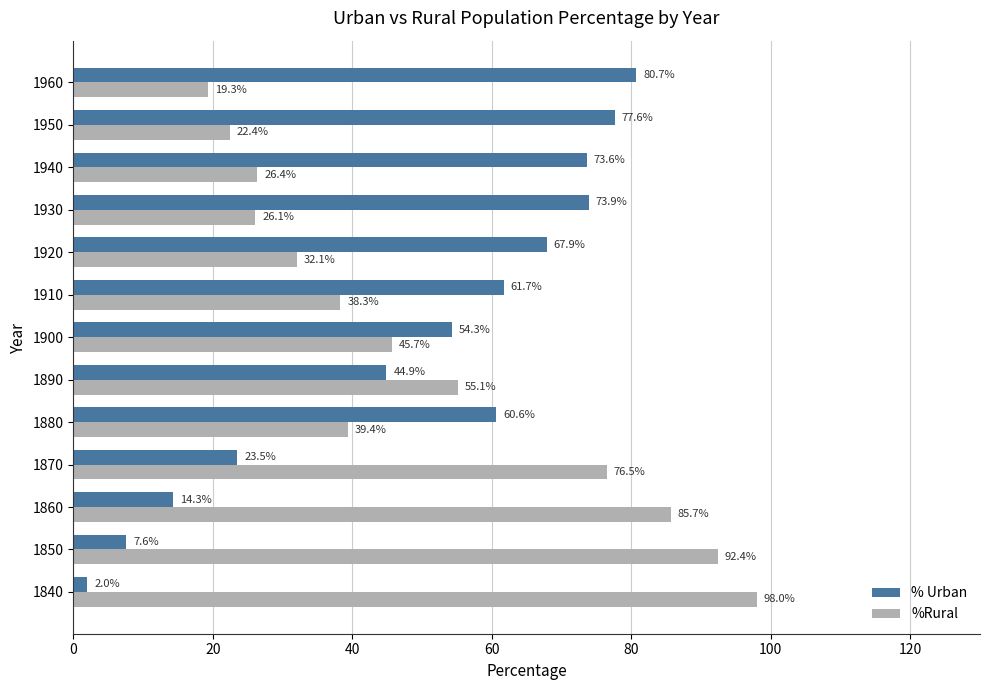

List the labels in order of % Urban value, largest first.

1960, 1950, 1930, 1940, 1920, 1910, 1880, 1900, 1890, 1870, 1860, 1850, 1840